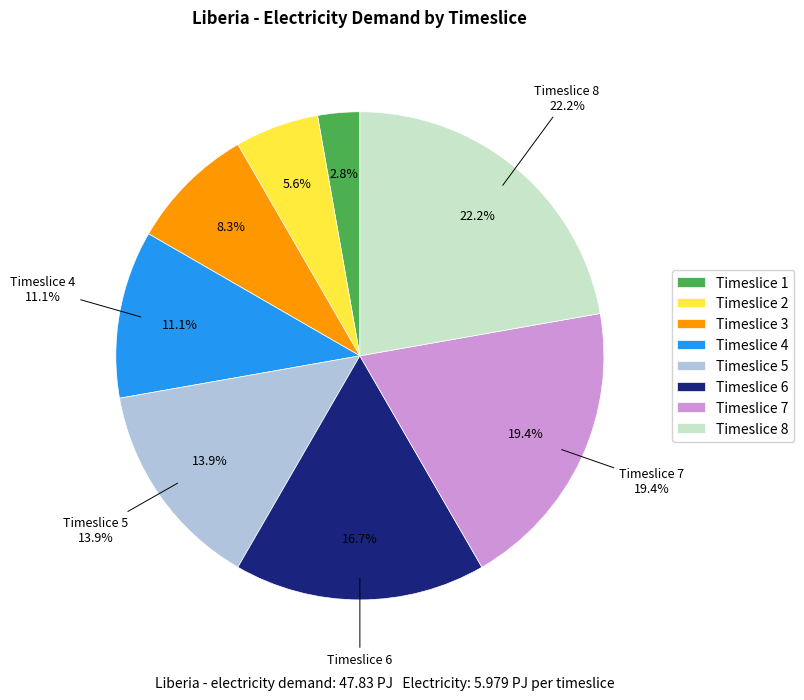

Do Timeslice 2 and Timeslice 5 together represent more than half of the pie?

No